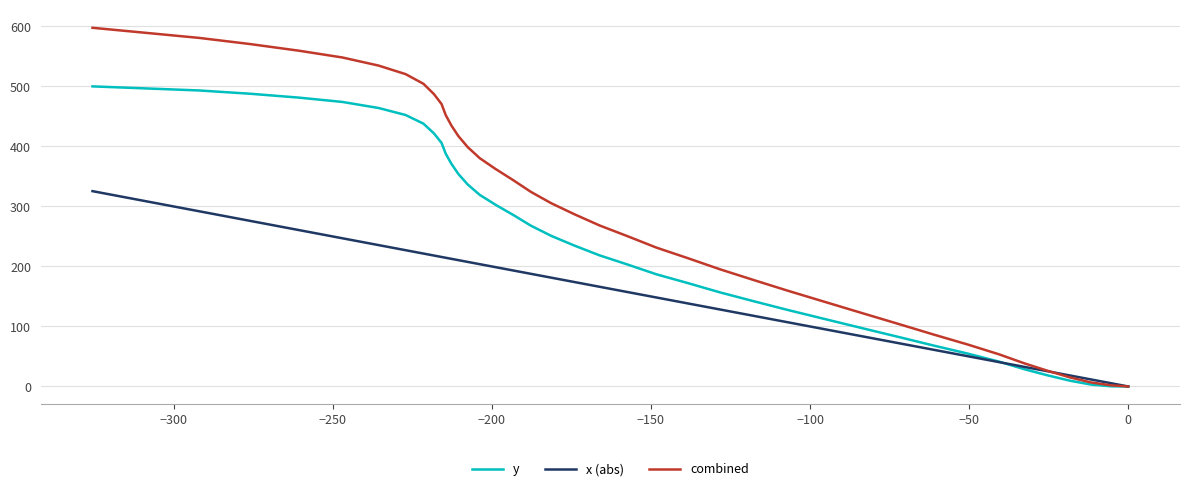

How many intersections are there between x (abs) and combined?

1